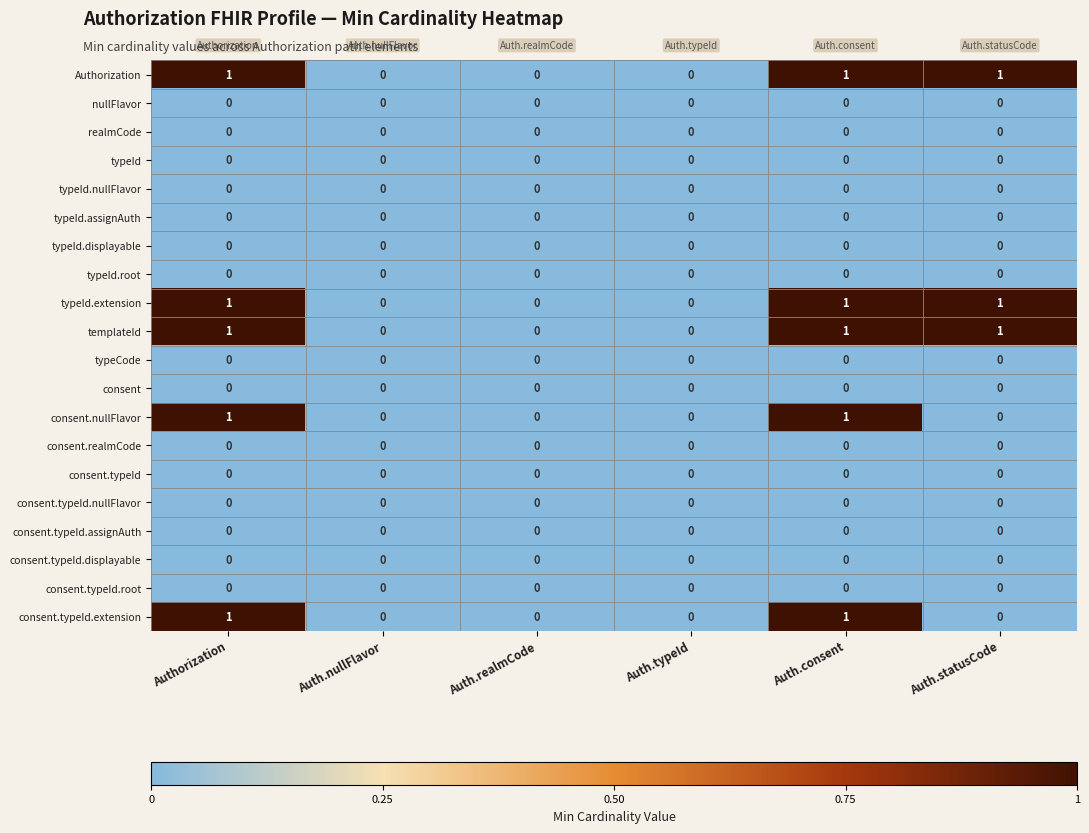

True or false: consent has a value of 0 at Auth.nullFlavor.

True